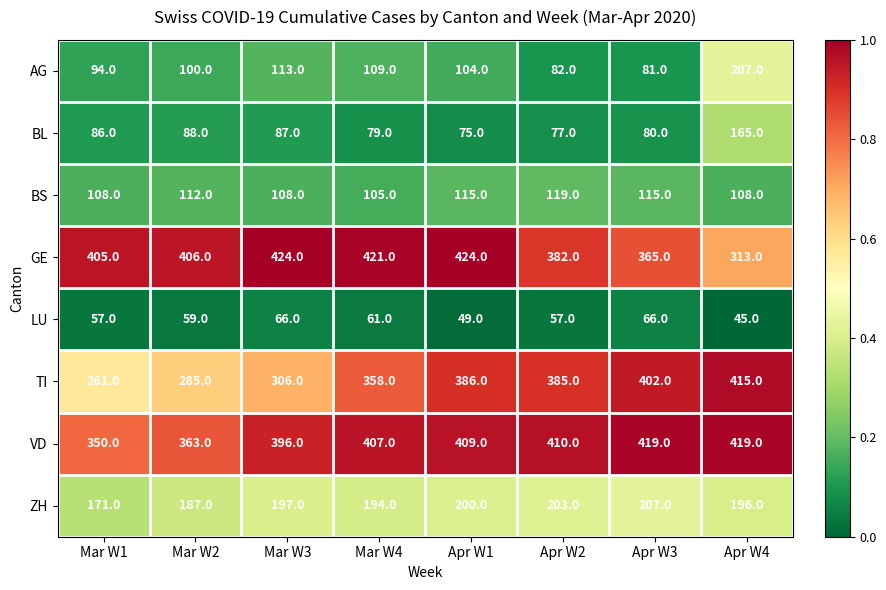

Rank the series at Mar W3 from highest to lowest value.

GE, VD, TI, ZH, AG, BS, BL, LU